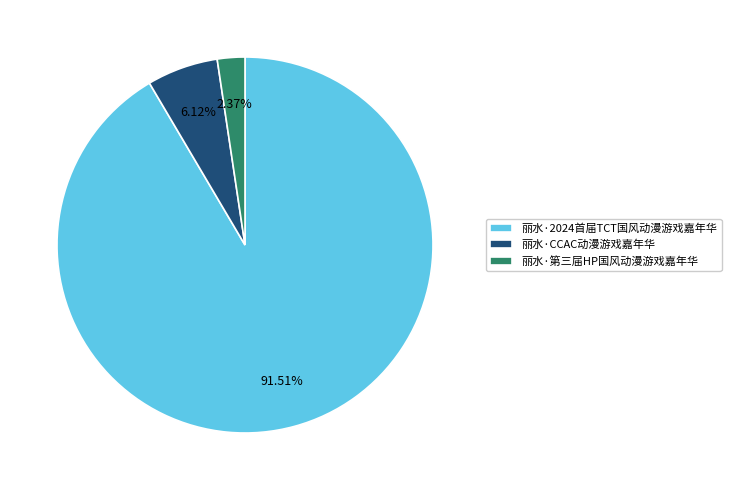

Does 丽水·2024首届TCT国风动漫游戏嘉年华 account for over 50% of the chart?

Yes